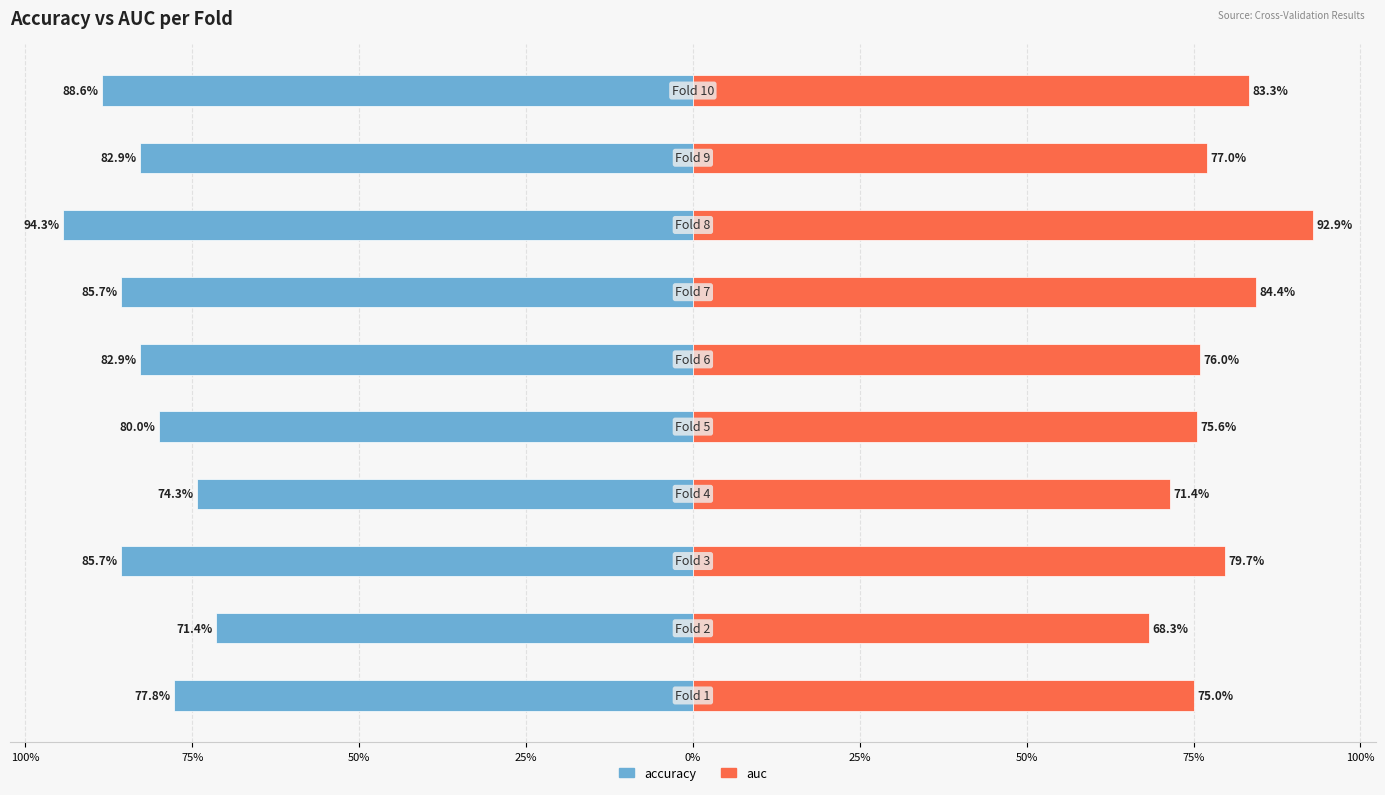

How many auc values are between 0 and 1?

10